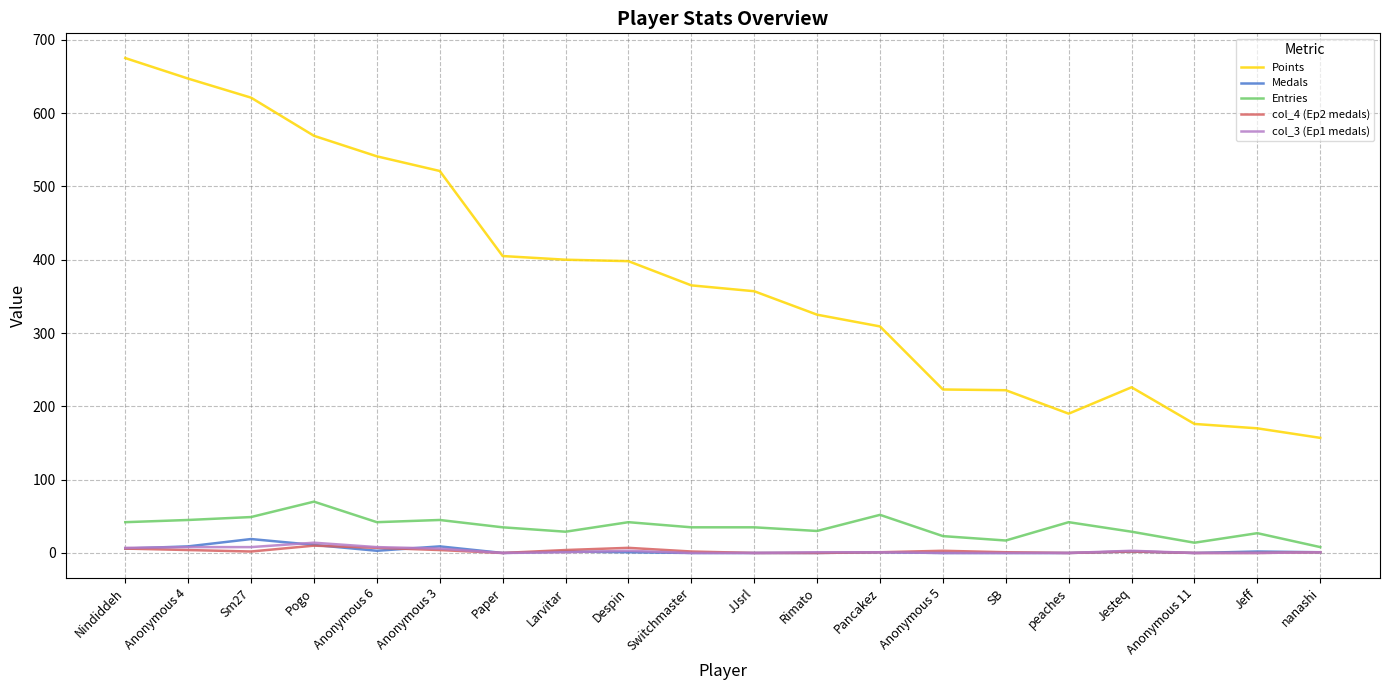

Is the value of Medals at Sm27 greater than the value of Points at Despin?

No